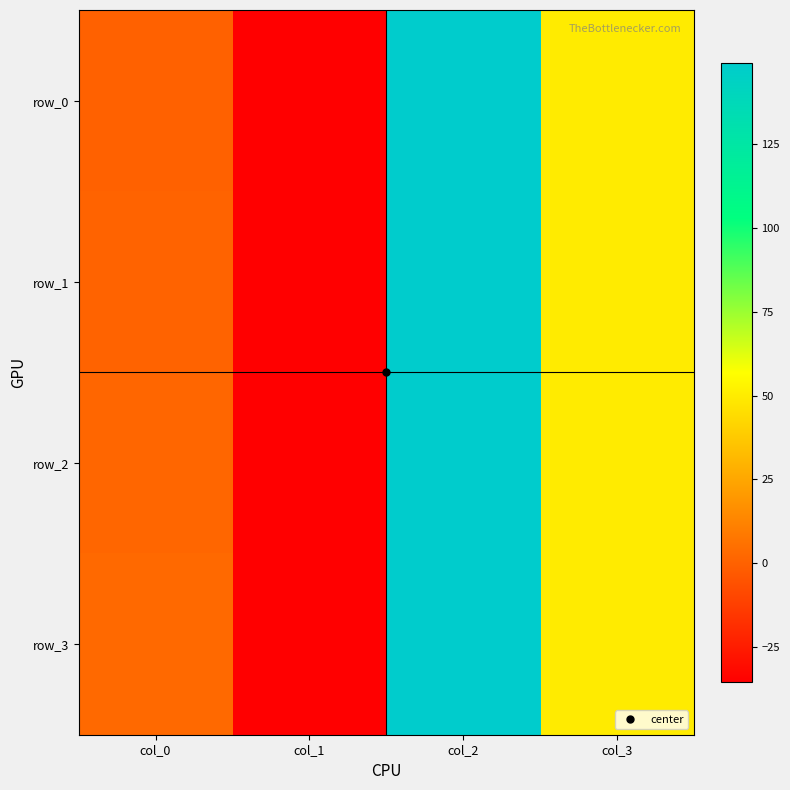

How many categories are shown in the chart?

4